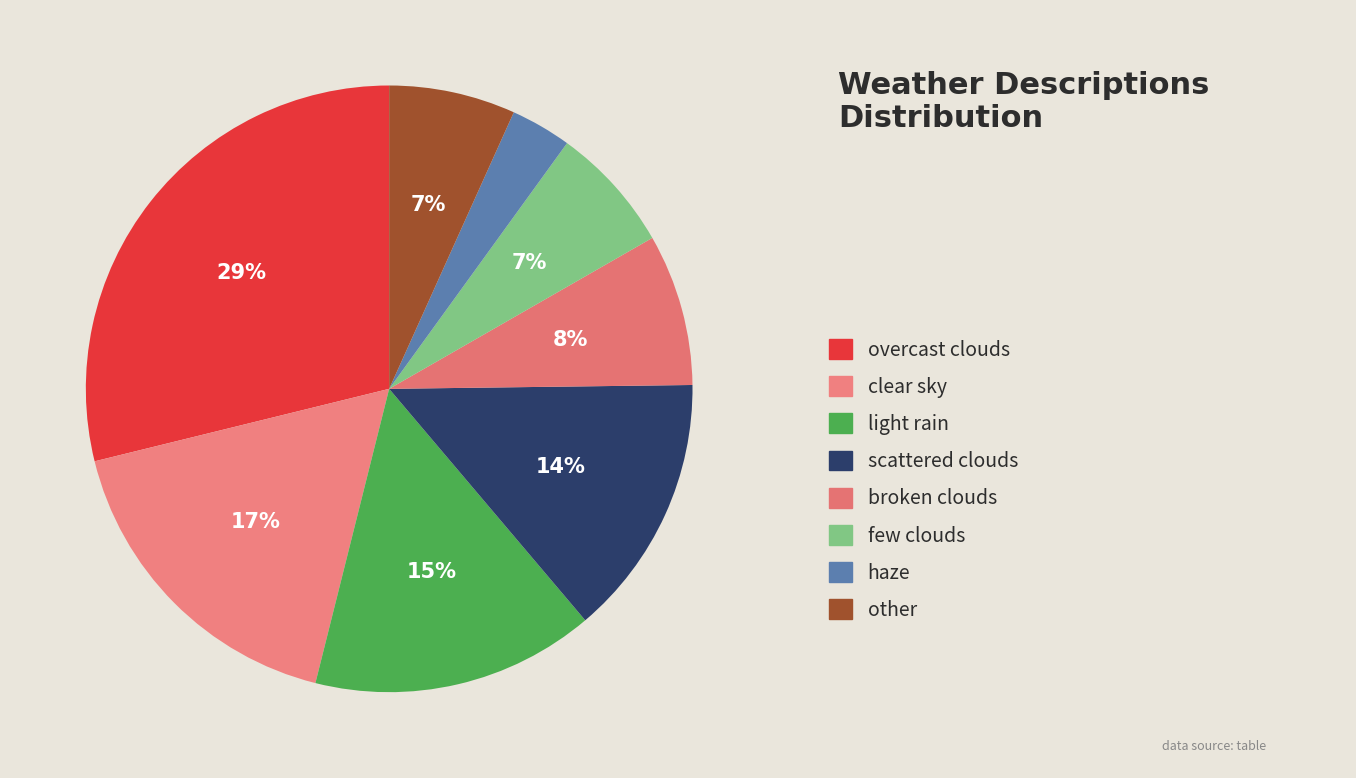

What is the largest slice in the pie chart?

overcast clouds